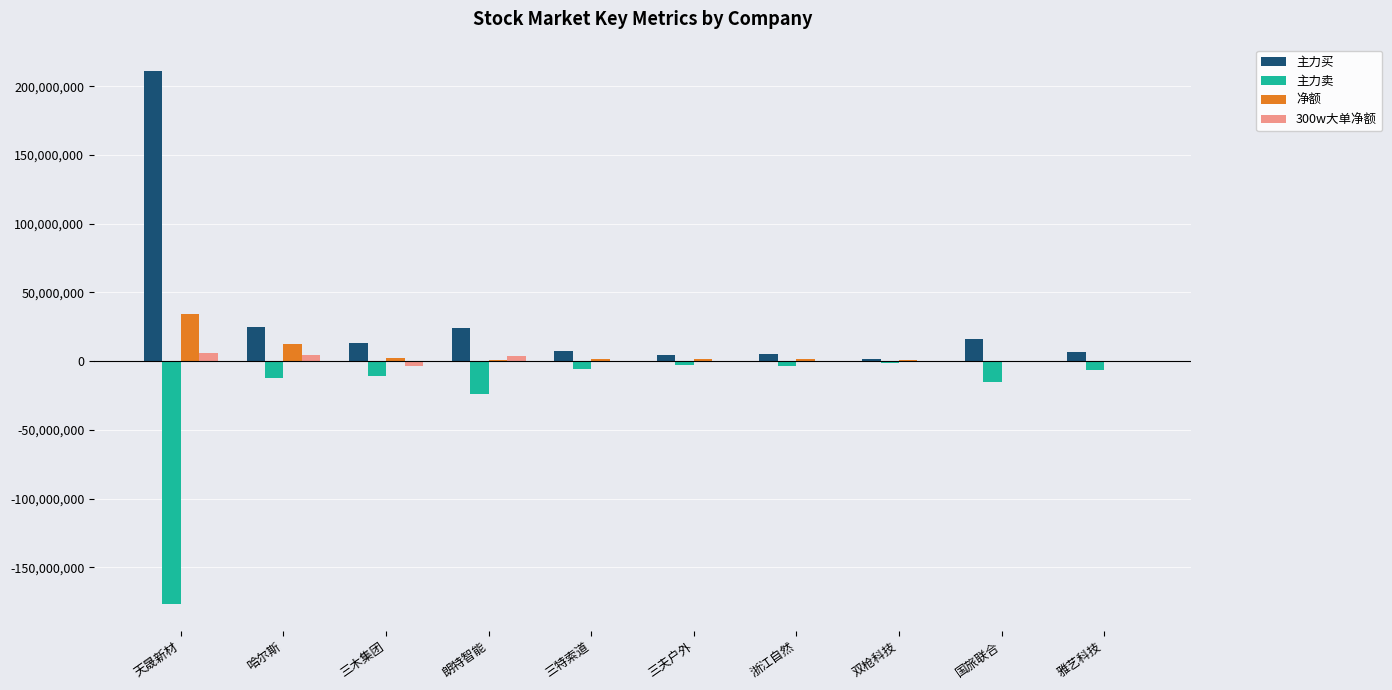

What are all the series names shown in the legend?

主力买, 主力卖, 净额, 300w大单净额